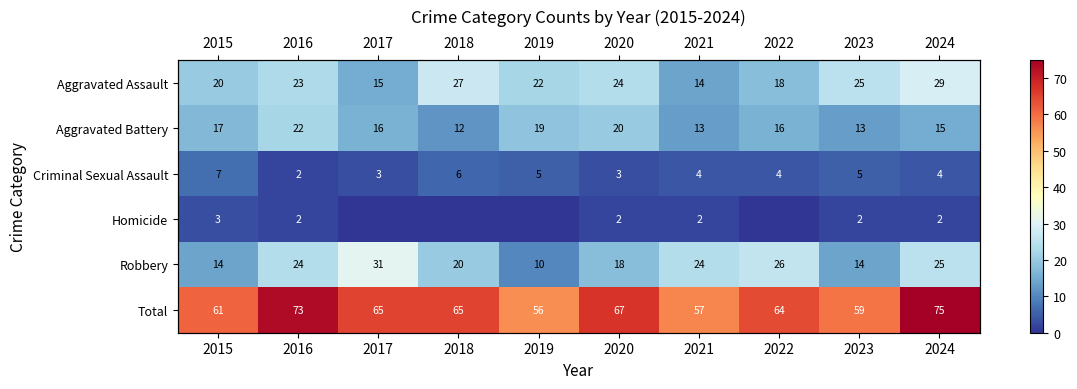

What is the minimum value for Robbery?

10